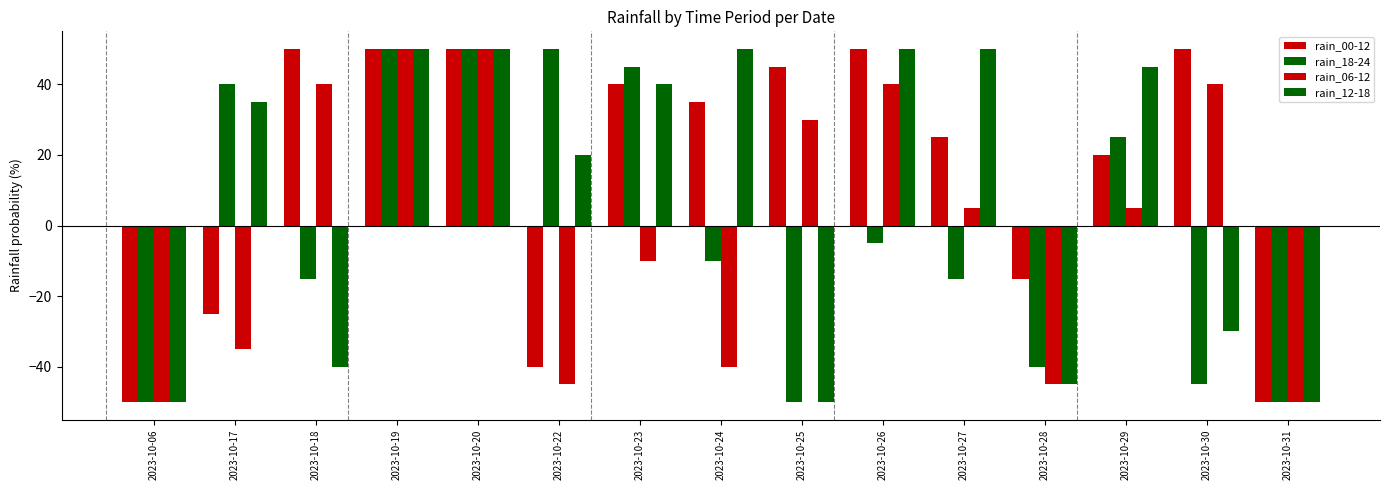

What is the highest value of the rain_06-12 series?

50